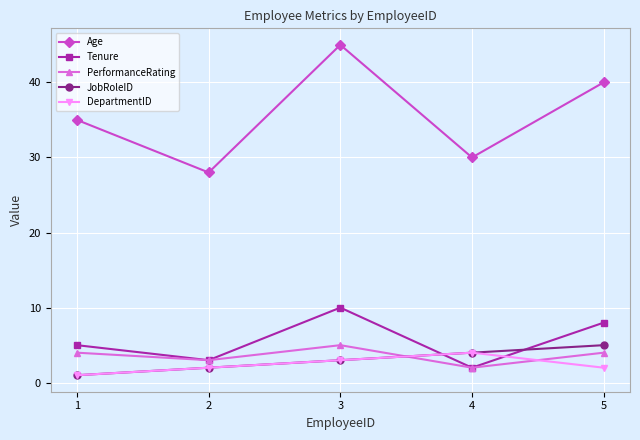

True or false: Age and JobRoleID cross at least once.

False